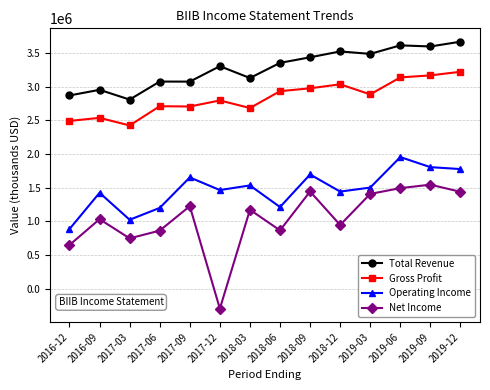

Rank the series by their average value, from lowest to highest.

Net Income, Operating Income, Gross Profit, Total Revenue